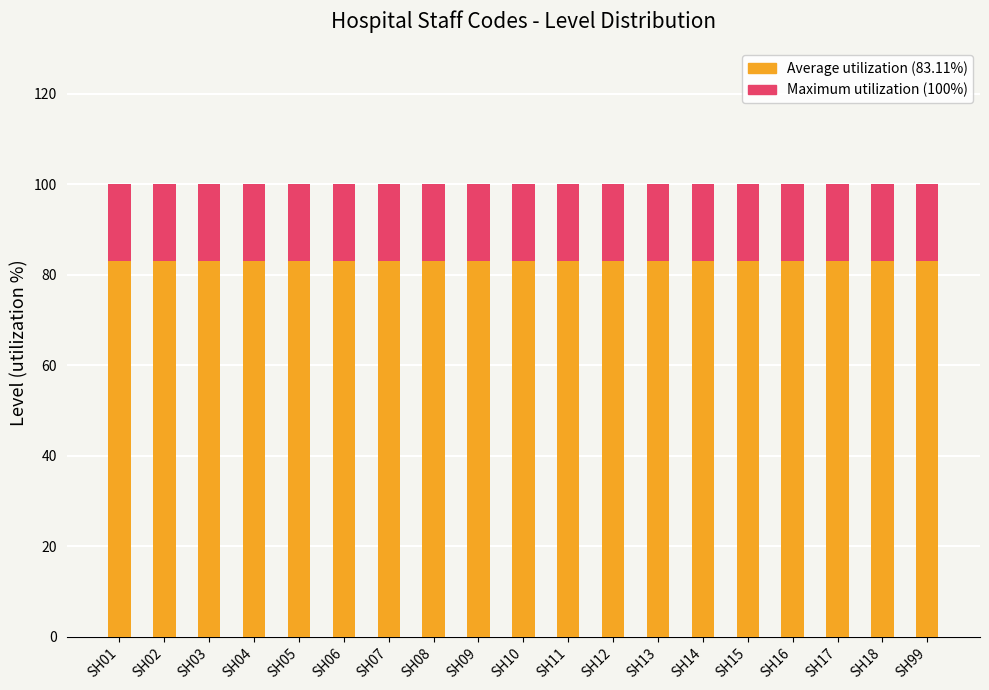

What are all the series names shown in the legend?

Average utilization, Maximum utilization